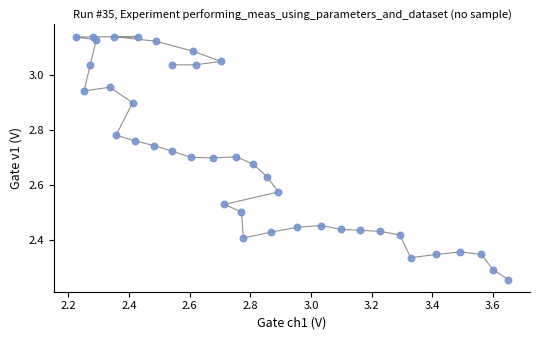

What is the range of X values (max minus min)?

1.4